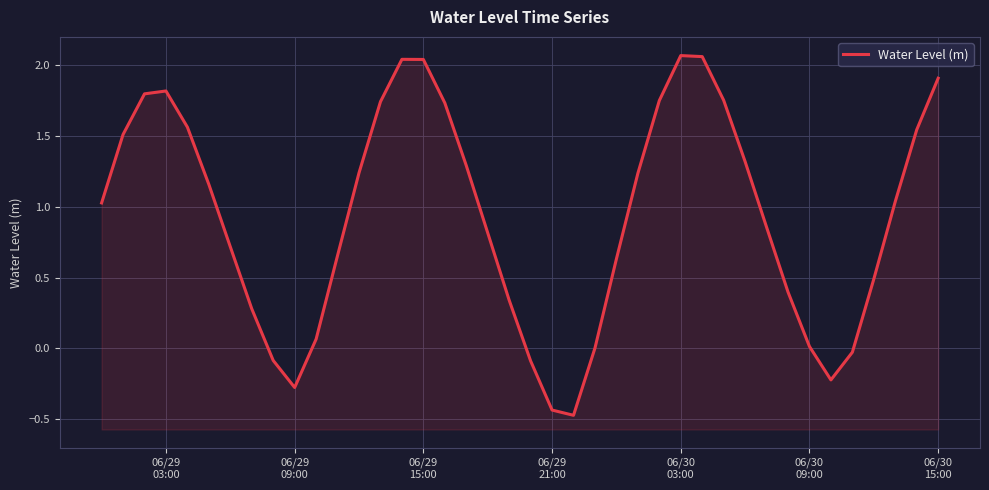

How many series are shown in this chart?

1